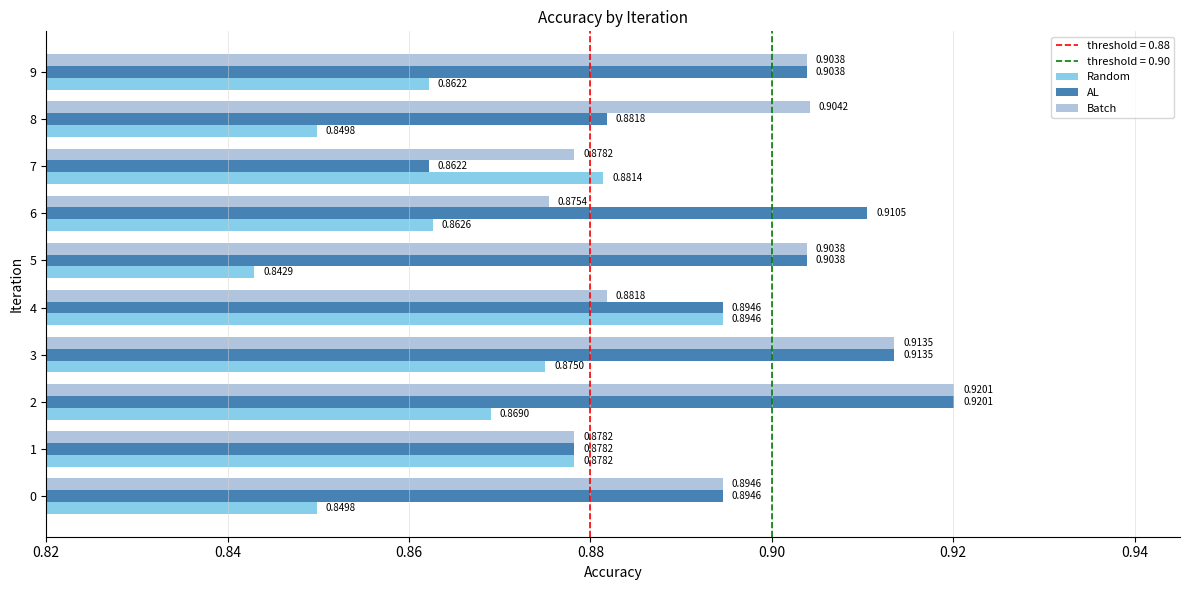

What is the sum of the Batch values at 6 and 4?

1.8